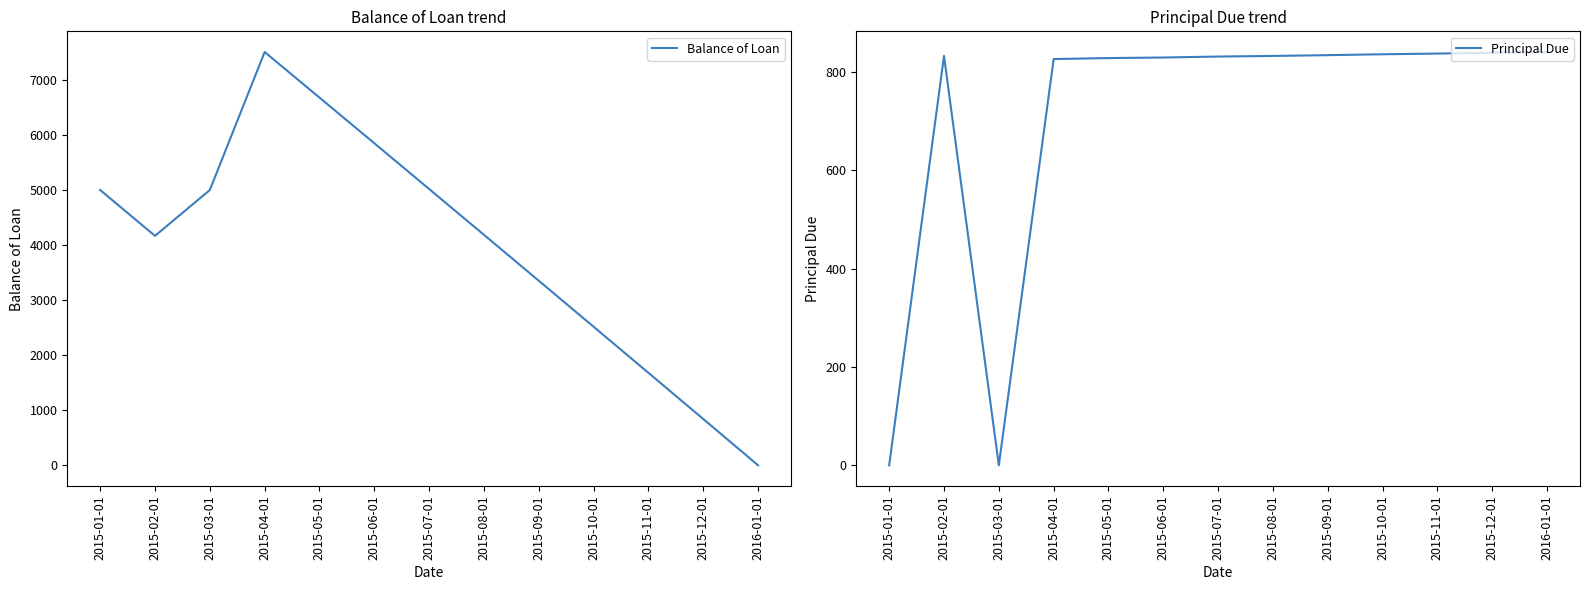

Which series has the largest range (max minus min)?

Balance of Loan